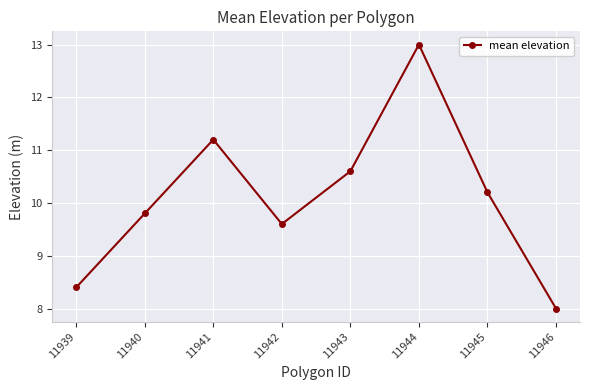

Reading left to right, list all the values displayed in this chart.

8.4	9.8	11.2	9.6	10.6	13.0	10.2	8.0